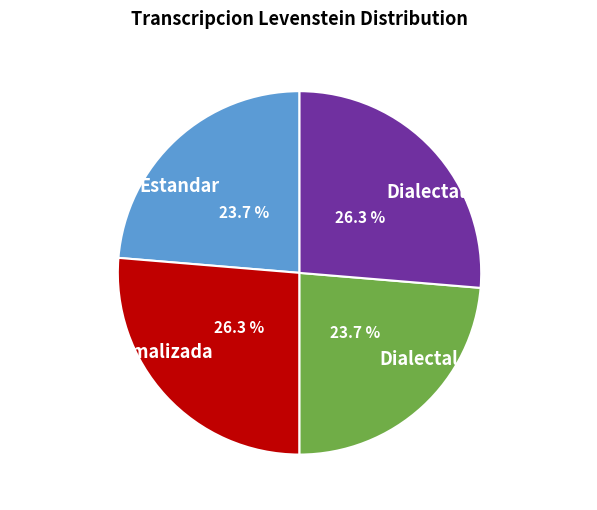

Does any single category account for the majority?

No